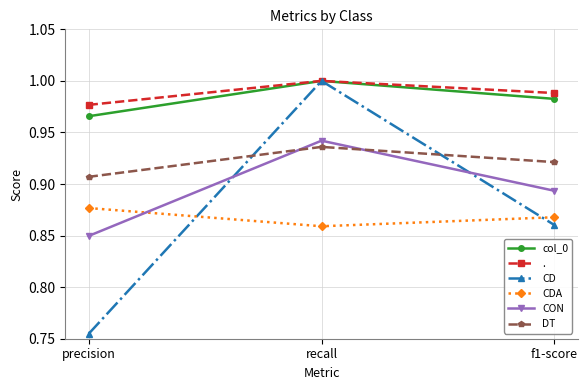

What are all the series names shown in the legend?

col_0, ., CD, CDA, CON, DT